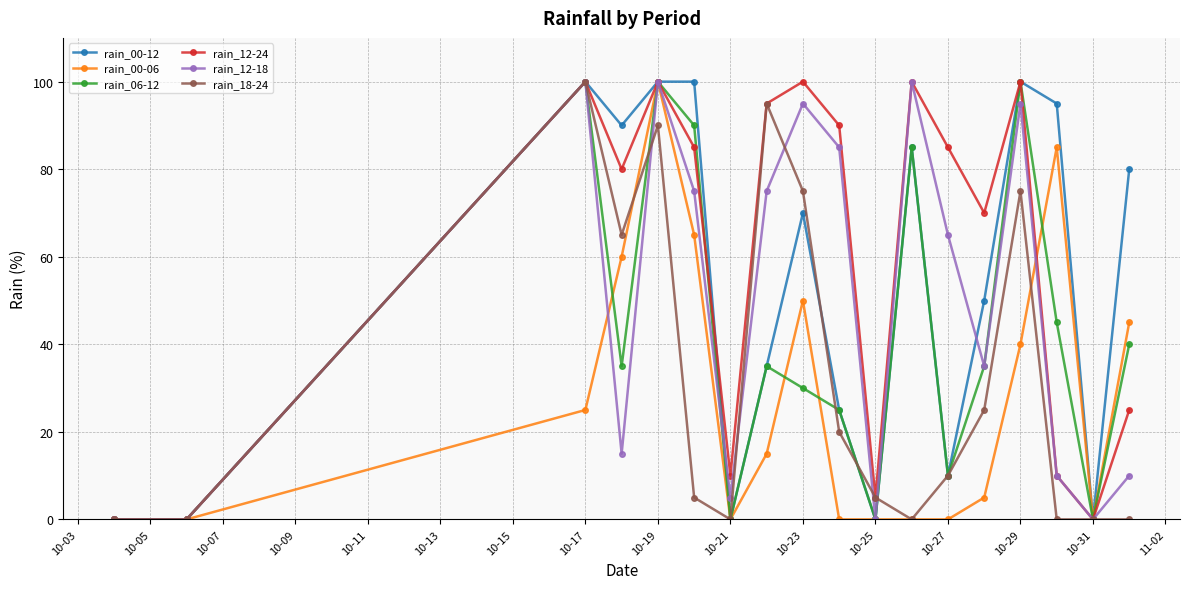

What is the maximum value for rain_12-24?

100